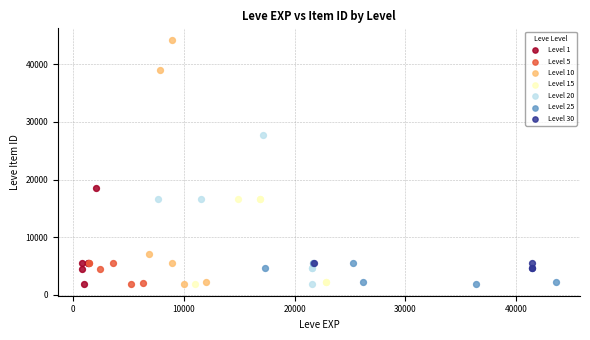

Which series has the largest Y range (max minus min)?

Level 10